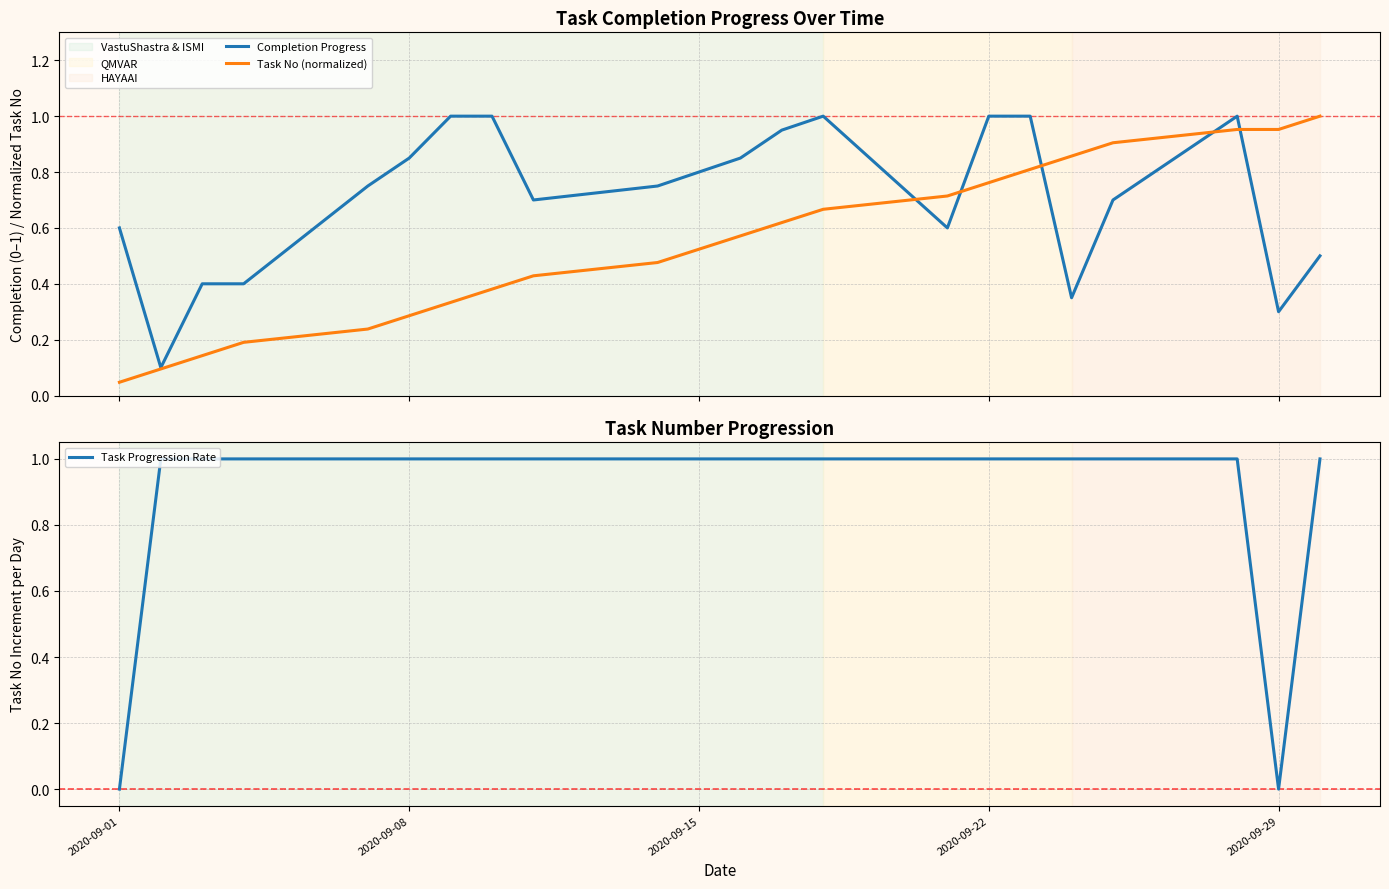

Rank the series by their average value, from lowest to highest.

Task No (normalized), Completion Progress, Task Progression Rate